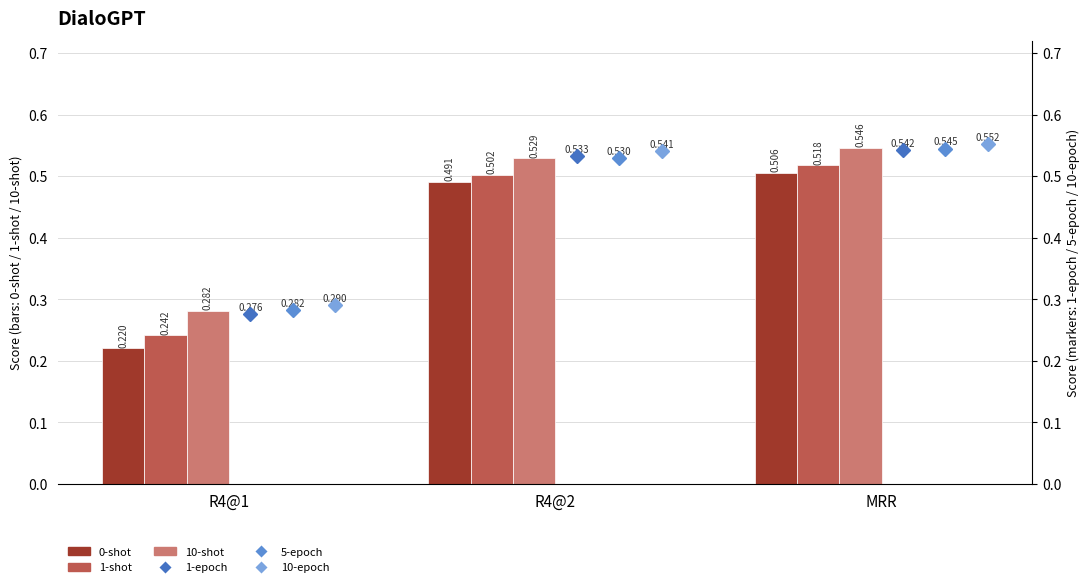

Reading left to right, extract all data points from this chart.

0-shot: 0.2	0.5	0.5
1-shot: 0.2	0.5	0.5
10-shot: 0.3	0.5	0.5
1-epoch: 0.3	0.5	0.5
5-epoch: 0.3	0.5	0.5
10-epoch: 0.3	0.5	0.6